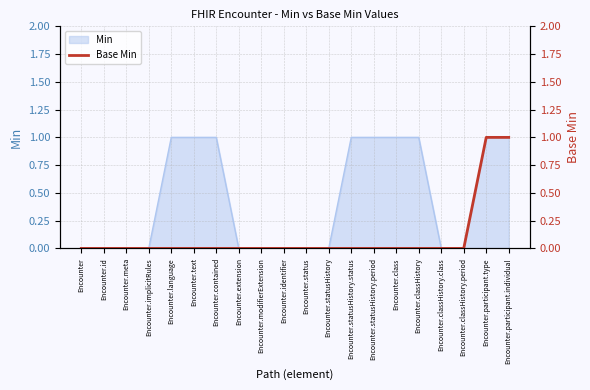

List the labels in order of value, largest first.

Encounter.participant.type, Encounter.participant.individual, Encounter, Encounter.id, Encounter.meta, Encounter.implicitRules, Encounter.language, Encounter.text, Encounter.contained, Encounter.extension, Encounter.modifierExtension, Encounter.identifier, Encounter.status, Encounter.statusHistory, Encounter.statusHistory.status, Encounter.statusHistory.period, Encounter.class, Encounter.classHistory, Encounter.classHistory.class, Encounter.classHistory.period